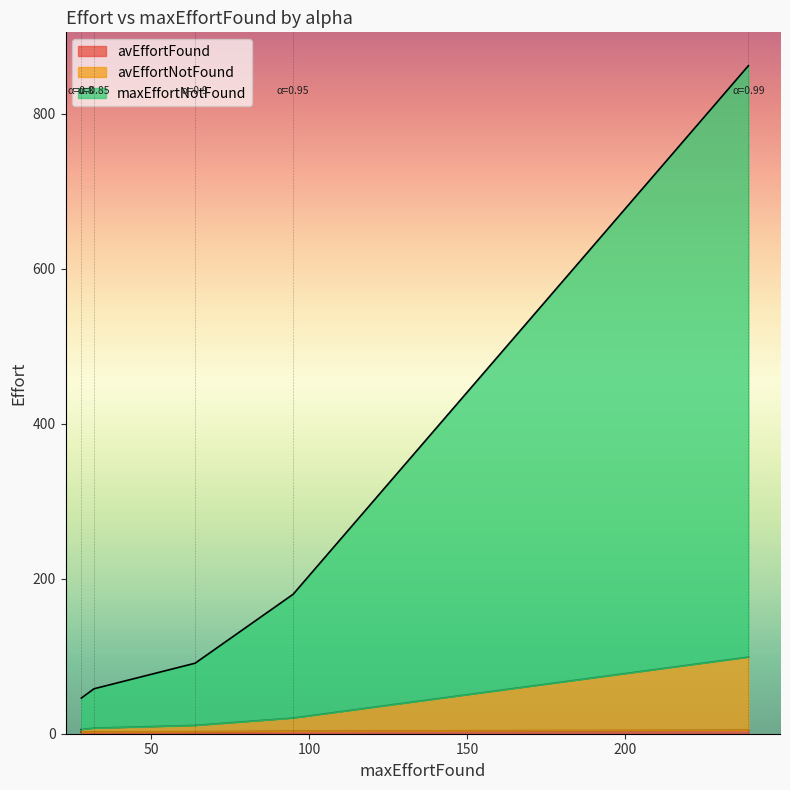

What is the value of the avEffortFound point at the 2nd from the left?

2.4